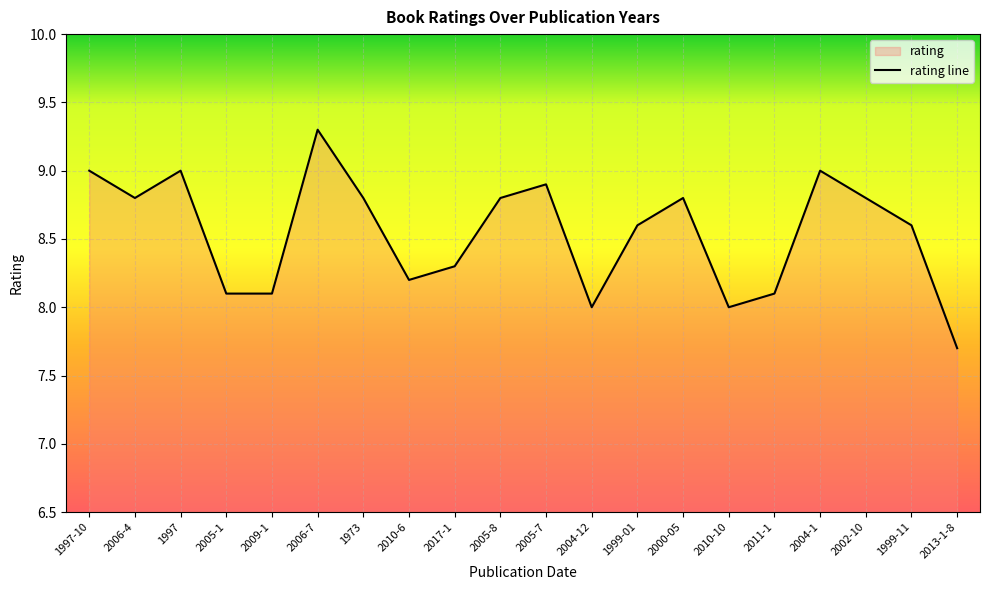

At which category does the chart reach its peak across all series?

2006-7